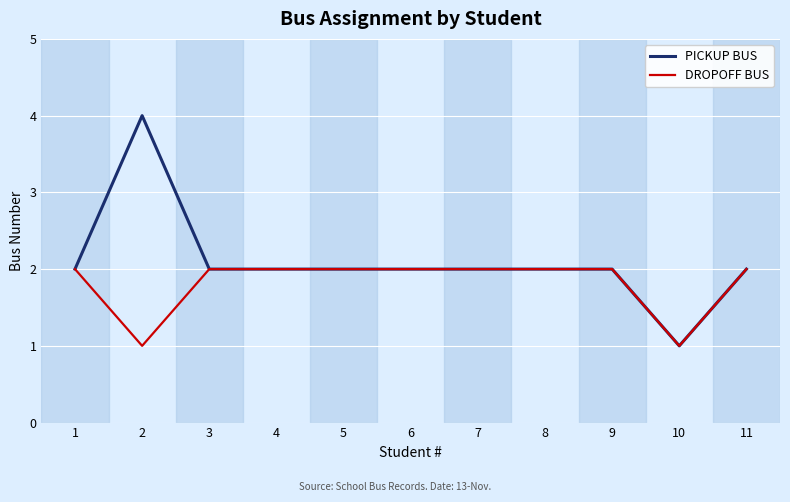

Does the chart have visible grid lines?

Yes